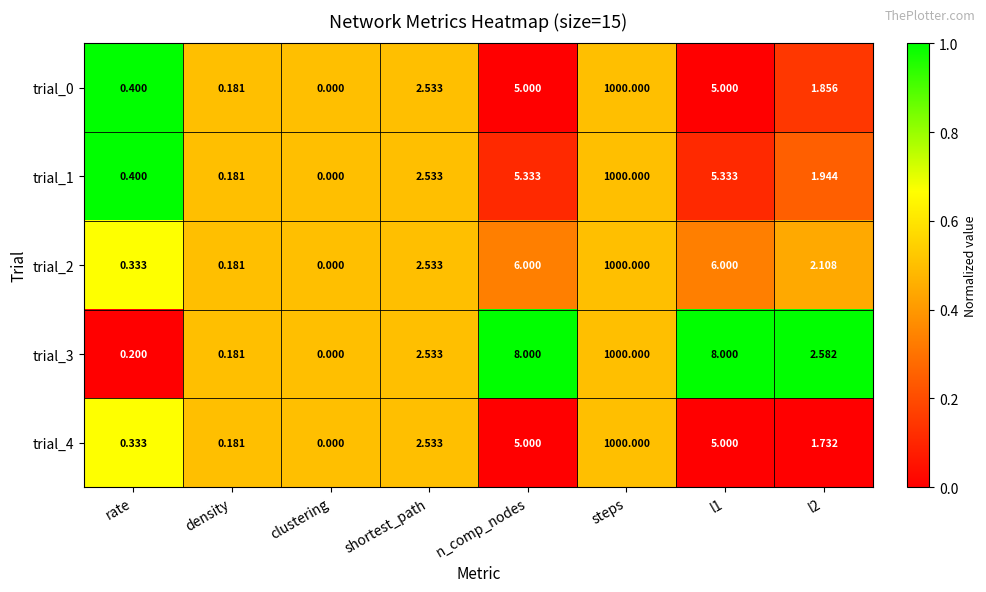

What is the greatest value displayed?

1000.0